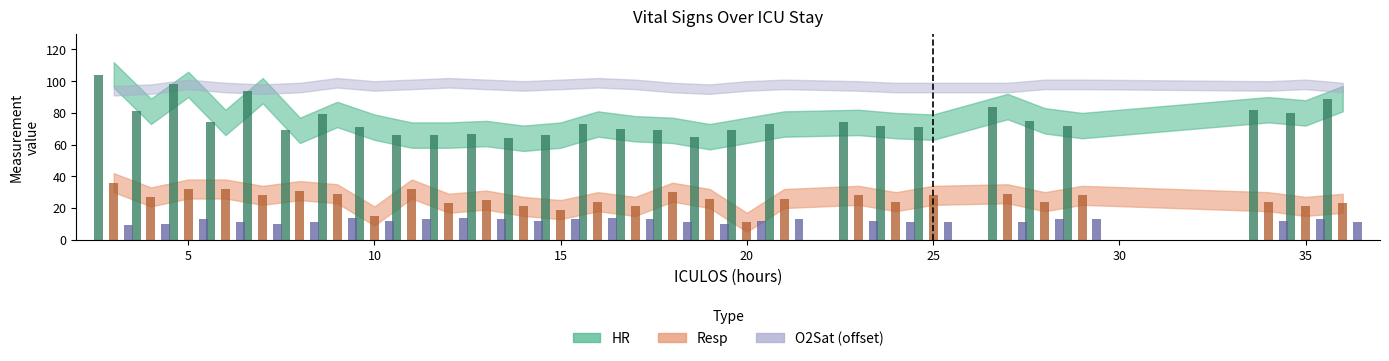

What is the sum of all O2Sat values?

335